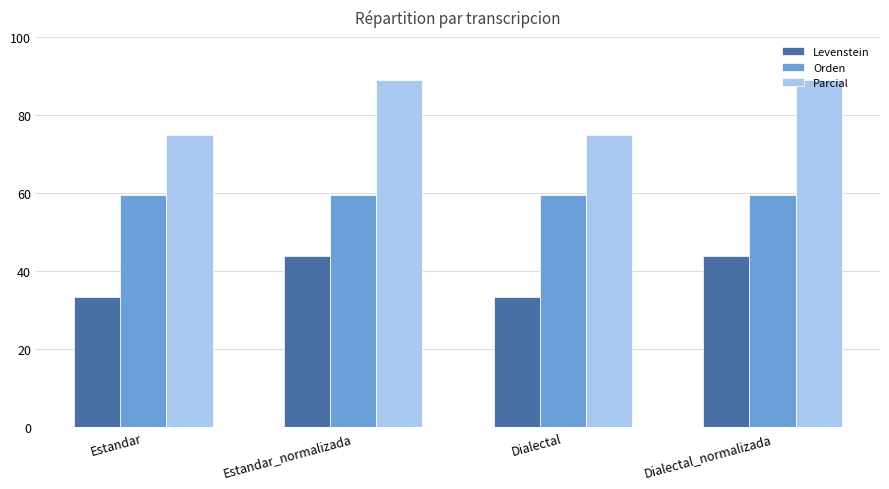

Reading right to left, list all the values displayed in this chart.

Levenstein: Dialectal_normalizada=44.0	Dialectal=33.3	Estandar_normalizada=44.0	Estandar=33.3
Orden: Dialectal_normalizada=59.5	Dialectal=59.5	Estandar_normalizada=59.5	Estandar=59.5
Parcial: Dialectal_normalizada=88.9	Dialectal=75.0	Estandar_normalizada=88.9	Estandar=75.0